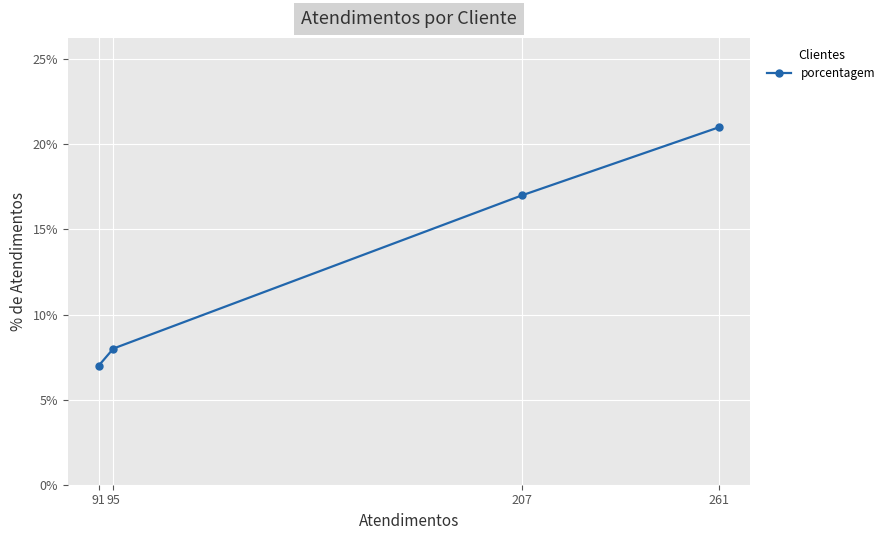

What is the change in value from 207 to 95?

-9